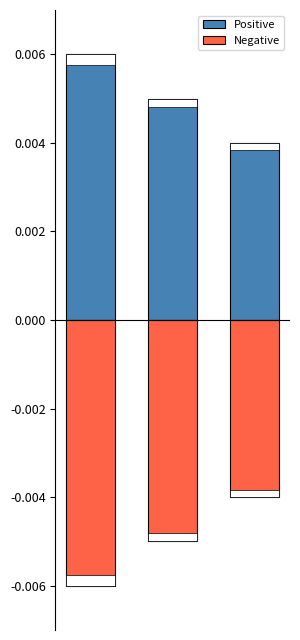

Where is Positive nearest to the value 0?

2